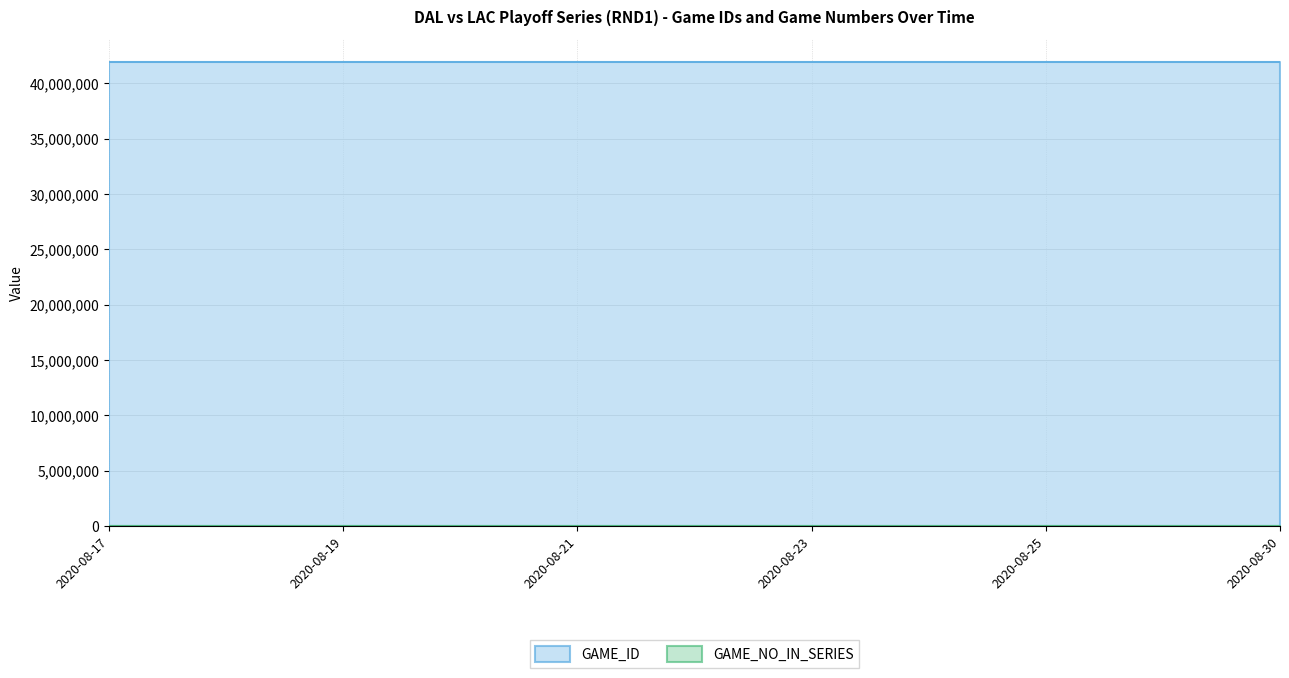

What are all the series names shown in the legend?

GAME_ID, GAME_NO_IN_SERIES